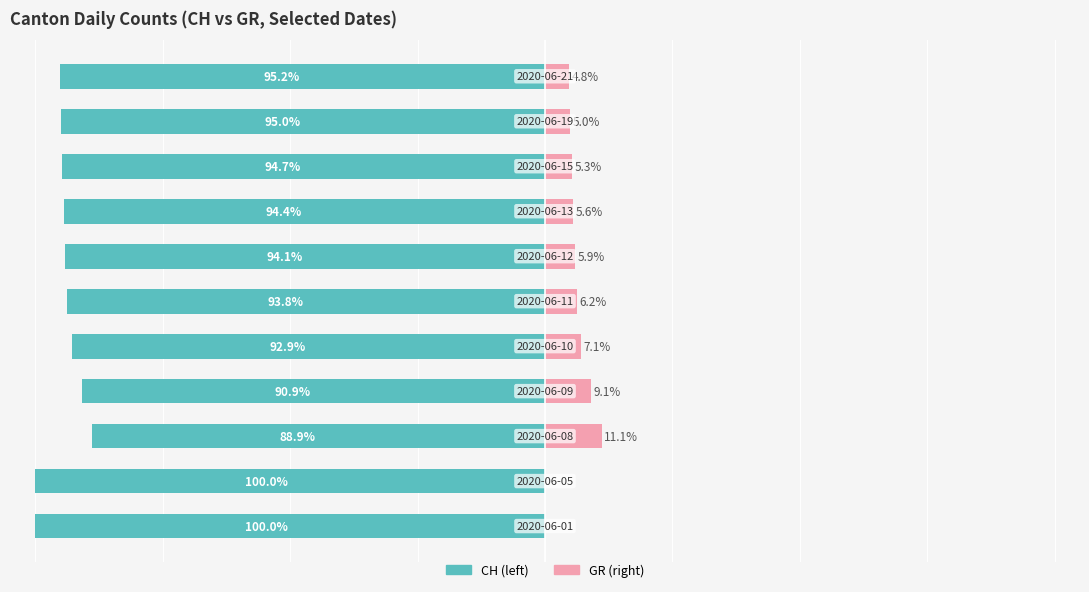

What is the difference between the CH values at 8 and 9?

0.3